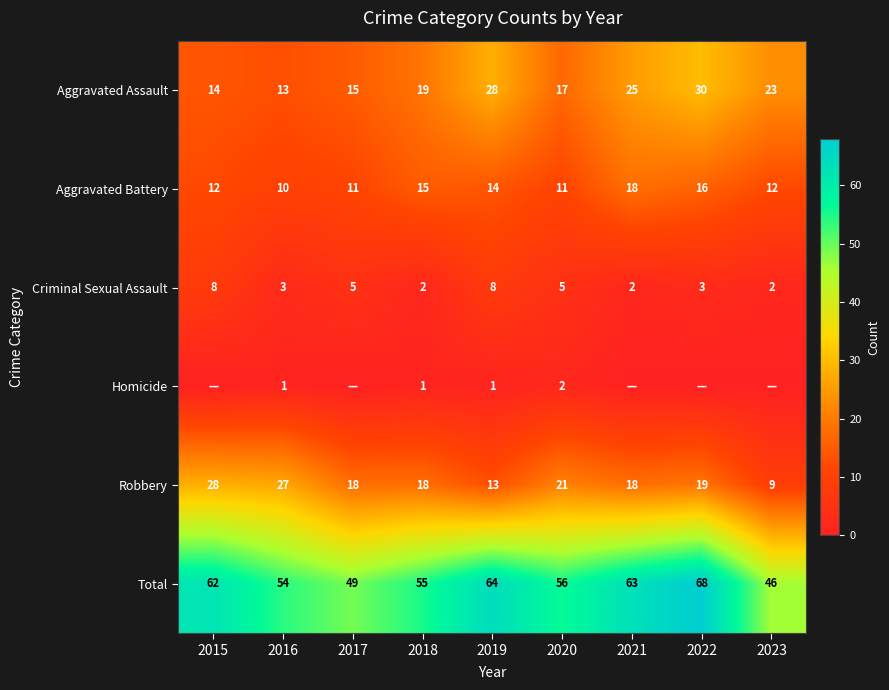

Which series has the widest spread of values?

Total